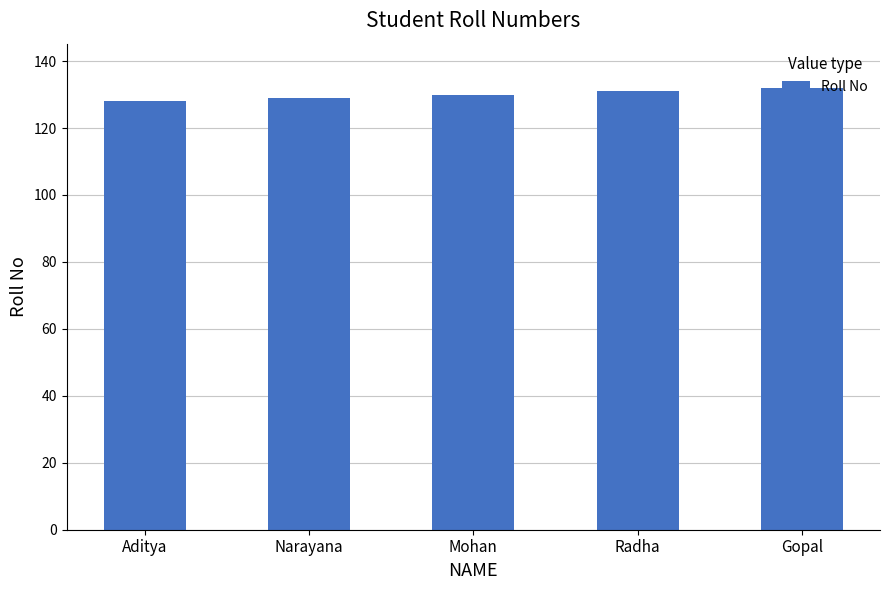

Does the chart contain any negative values?

No